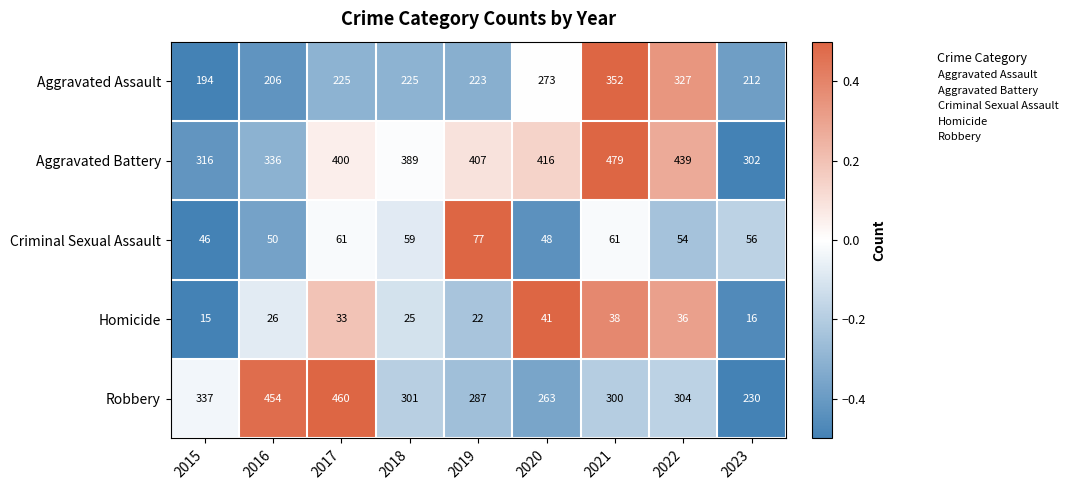

Where does the Robbery series first go above 301?

2015